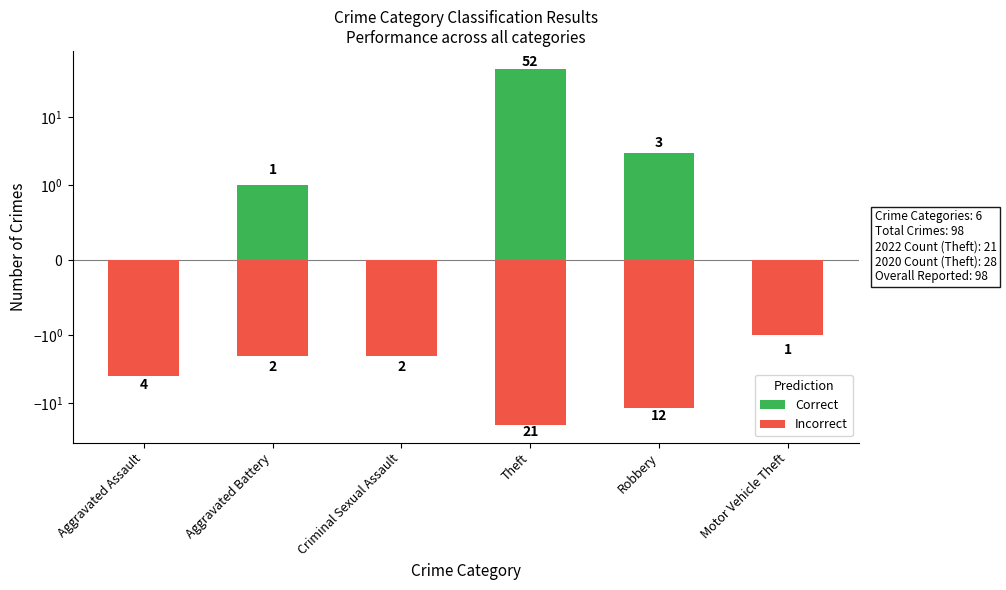

What is the average value of the Incorrect series?

-7